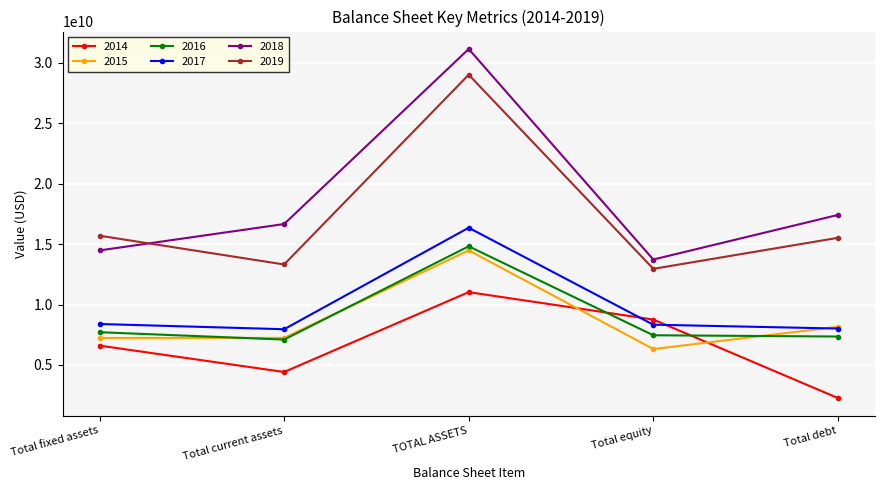

How many 2014 values are between 4421360000 and 8757443000?

3